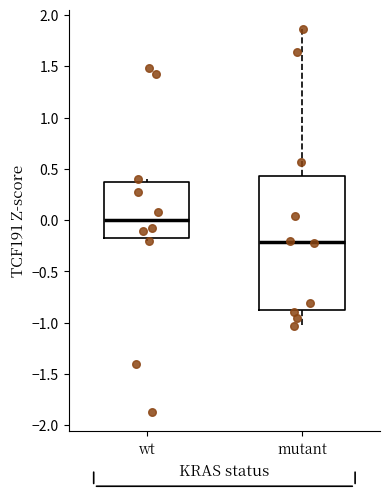

Reading left to right, transcribe this box plot: for each box, give where its median line is, the range the box spans, and where its two whiskers end, as read against the y-axis. The values are not printed on the chart, so give them approximately, as read against the axis.

wt: median 0.00, box -0.20 to 0.35, whiskers -0.20 (just below the box's lower edge) to 0.40
mutant: median -0.20, box -0.85 to 0.45, whiskers -1.05 to 1.85